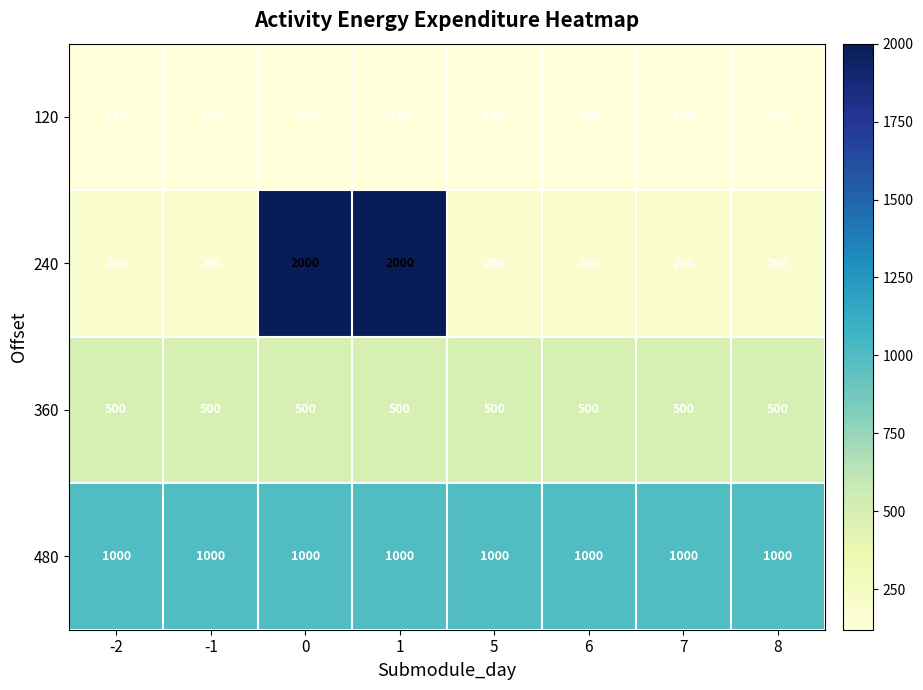

Which series has the widest spread of values?

240